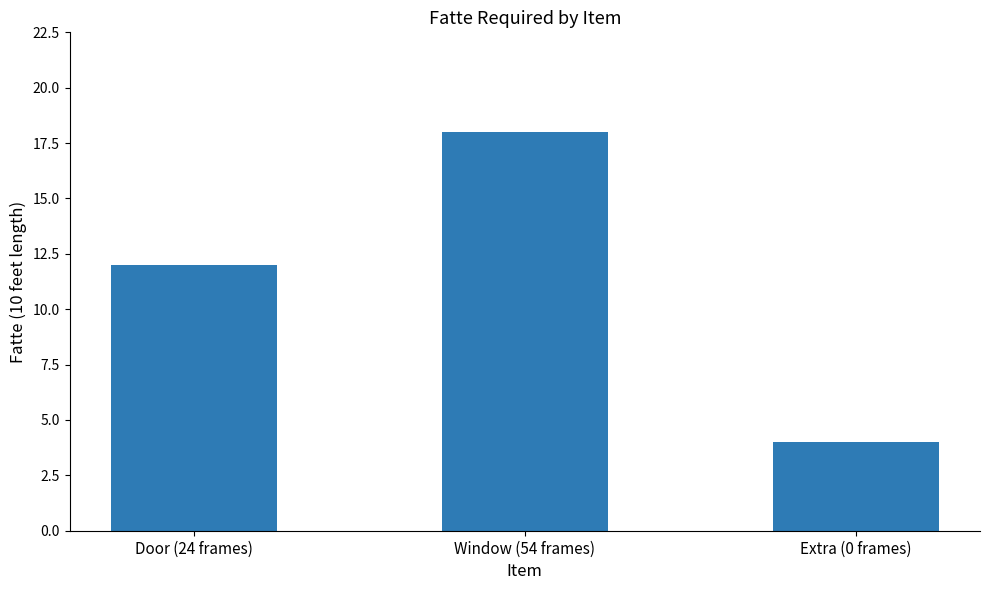

Which label corresponds to the smallest value in the chart?

Extra (0 frames)